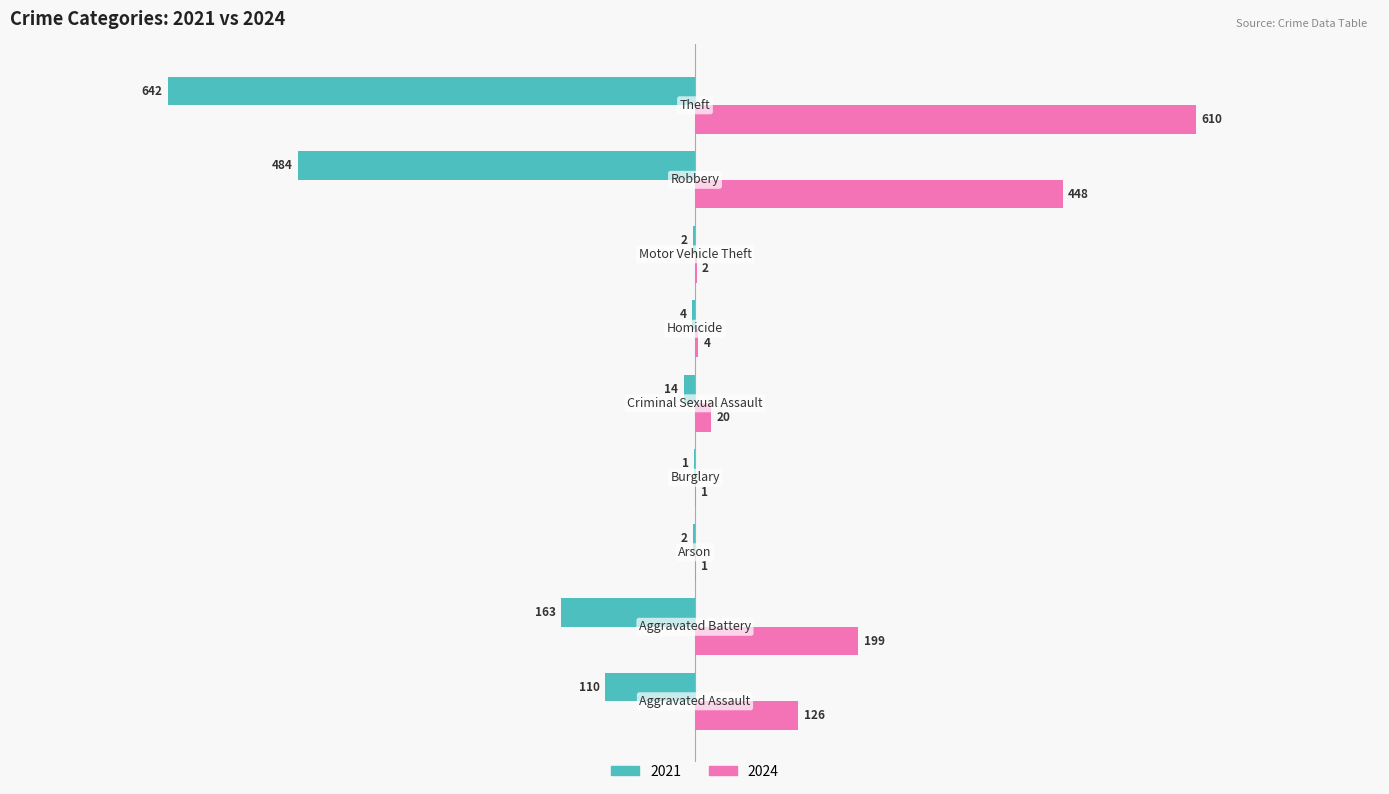

Which series has the largest total across all categories?

2024